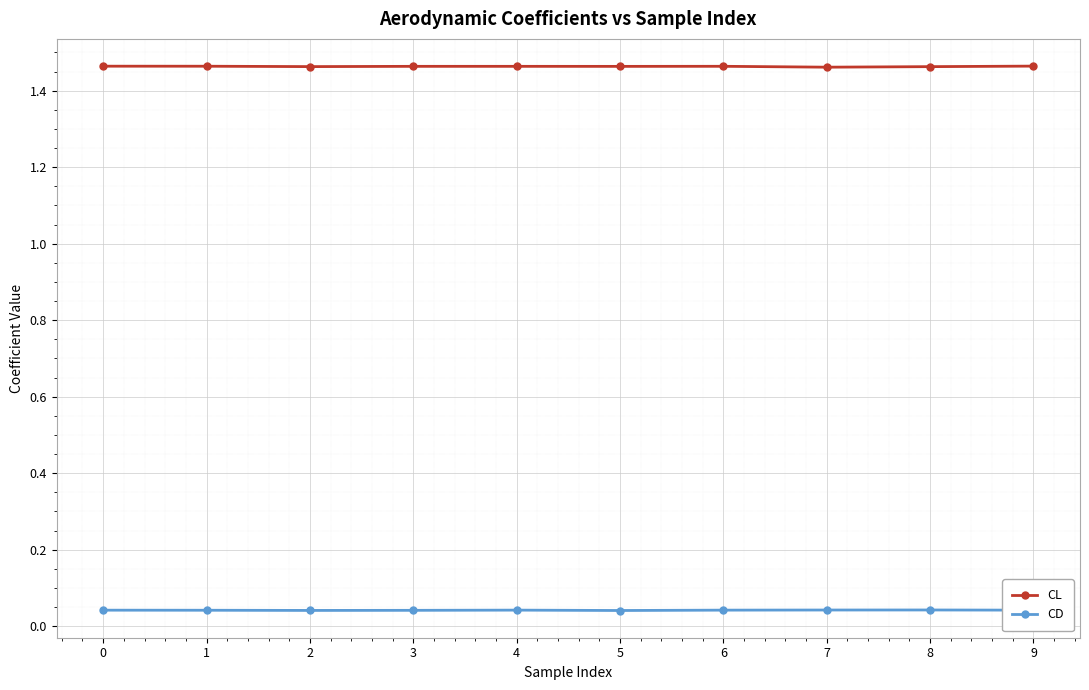

The CL series shows 1.0 at 6. True or false?

False